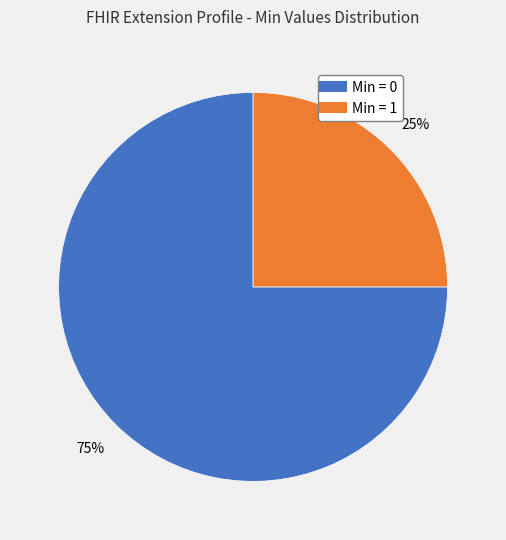

To the nearest percent, what is the difference between the largest and smallest slice percentages?

50%